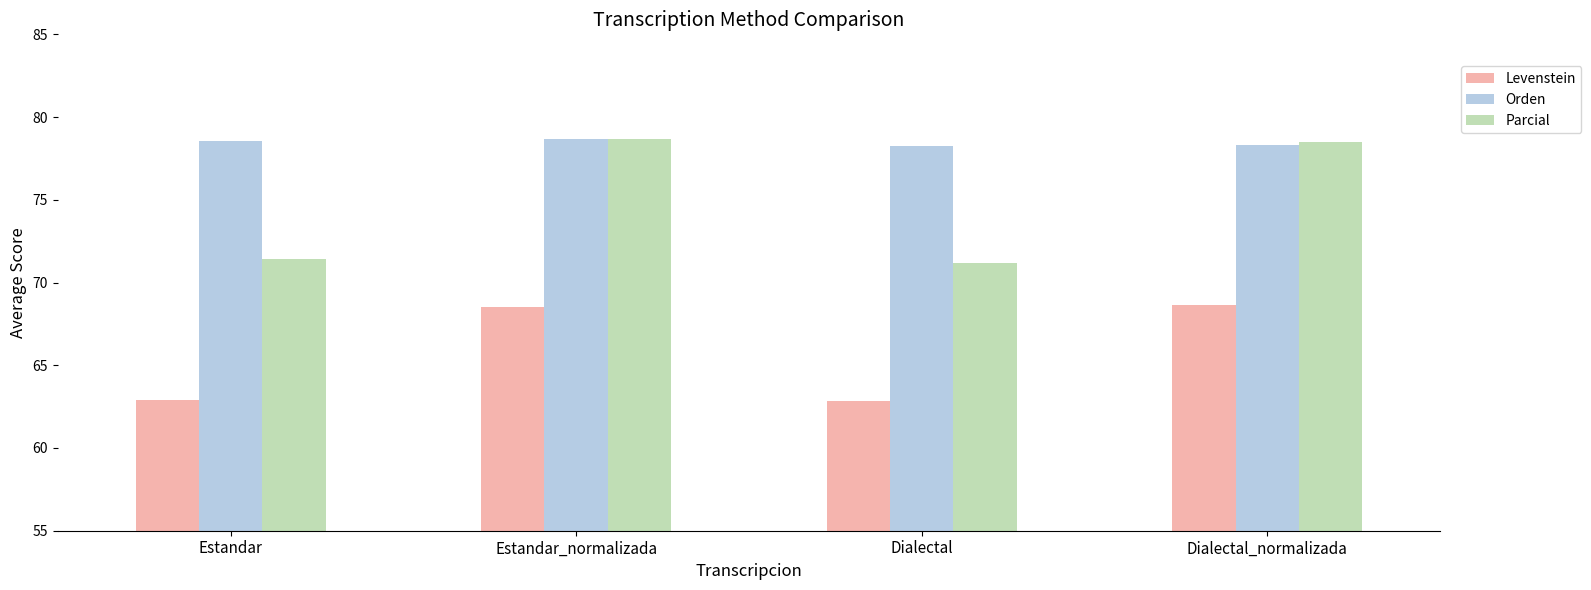

Does the chart contain any negative values?

No